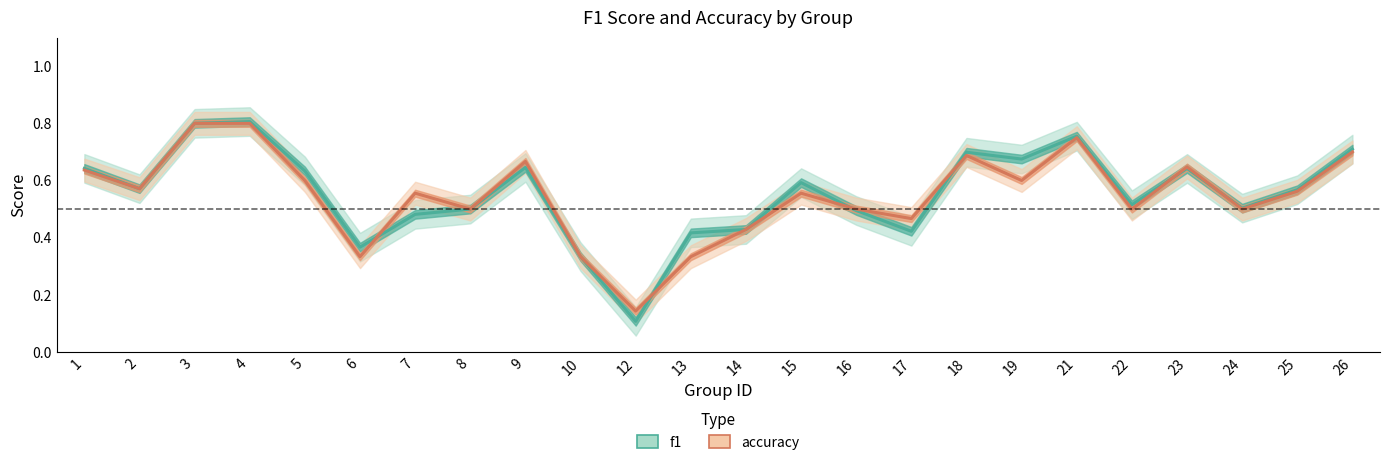

Is it true that f1 equals 0.4 at 14?

True